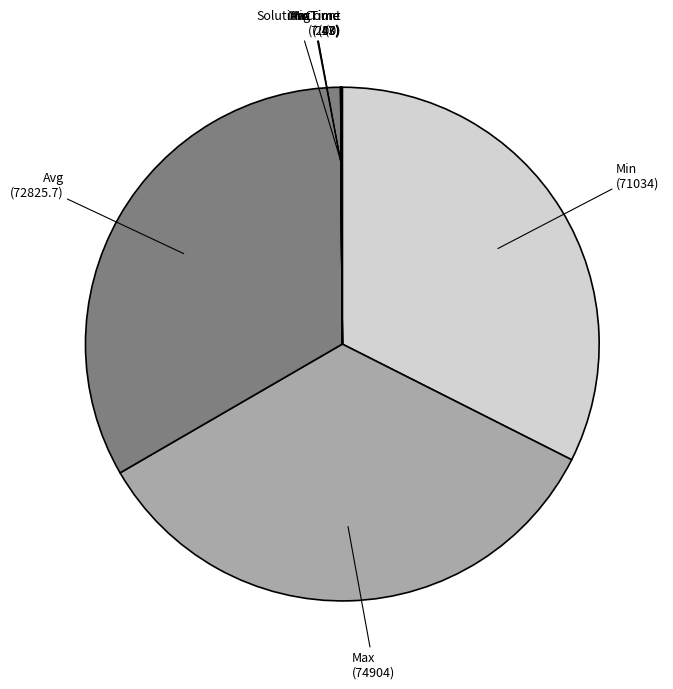

What is the largest slice in the pie chart?

Max